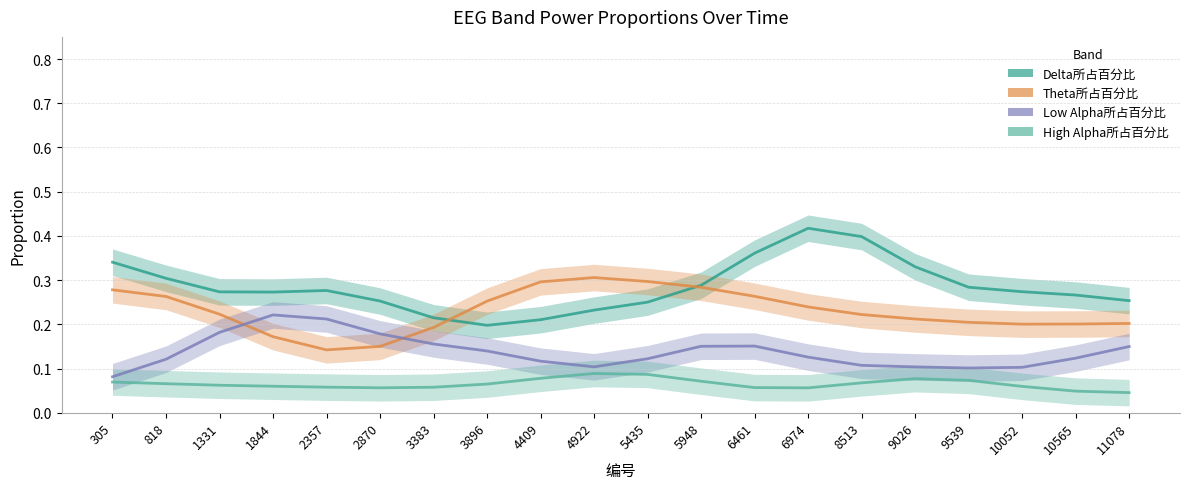

Reading left to right, transcribe all the data shown in this chart.

Delta所占百分比: 305=0.3	818=0.3	1331=0.3	1844=0.3	2357=0.3	2870=0.3	3383=0.2	3896=0.2	4409=0.2	4922=0.2	5435=0.3	5948=0.3	6461=0.4	6974=0.4	8513=0.4	9026=0.3	9539=0.3	10052=0.3	10565=0.3	11078=0.3
Theta所占百分比: 305=0.3	818=0.3	1331=0.2	1844=0.2	2357=0.1	2870=0.2	3383=0.2	3896=0.3	4409=0.3	4922=0.3	5435=0.3	5948=0.3	6461=0.3	6974=0.2	8513=0.2	9026=0.2	9539=0.2	10052=0.2	10565=0.2	11078=0.2
Low Alpha所占百分比: 305=0.1	818=0.1	1331=0.2	1844=0.2	2357=0.2	2870=0.2	3383=0.2	3896=0.1	4409=0.1	4922=0.1	5435=0.1	5948=0.2	6461=0.2	6974=0.1	8513=0.1	9026=0.1	9539=0.1	10052=0.1	10565=0.1	11078=0.1
High Alpha所占百分比: 305=0.1	818=0.1	1331=0.1	1844=0.1	2357=0.1	2870=0.1	3383=0.1	3896=0.1	4409=0.1	4922=0.1	5435=0.1	5948=0.1	6461=0.1	6974=0.1	8513=0.1	9026=0.1	9539=0.1	10052=0.1	10565=0.0	11078=0.0